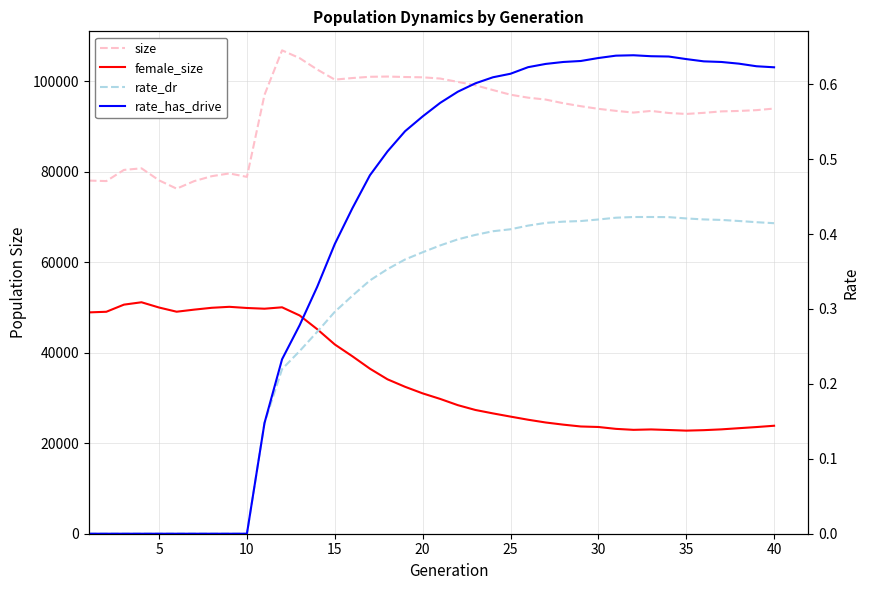

How many interior local valleys does the female_size series have?

4